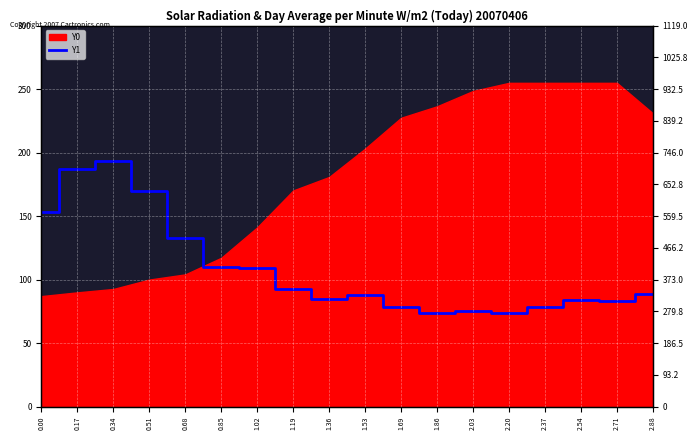

Reading right to left, what are all the values shown in this chart?

89.0	83.2	83.5	78.5	73.6	75.1	73.7	78.8	88.2	84.9	92.5	109.3	110.1	132.9	169.9	193.2	186.9	153.0